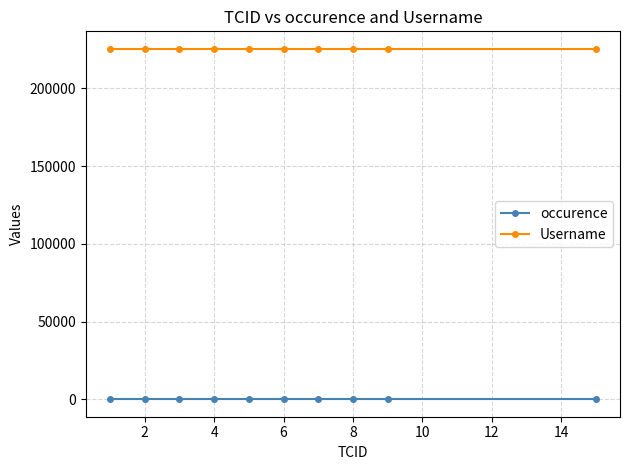

True or false: occurence and Username intersect in this chart.

False